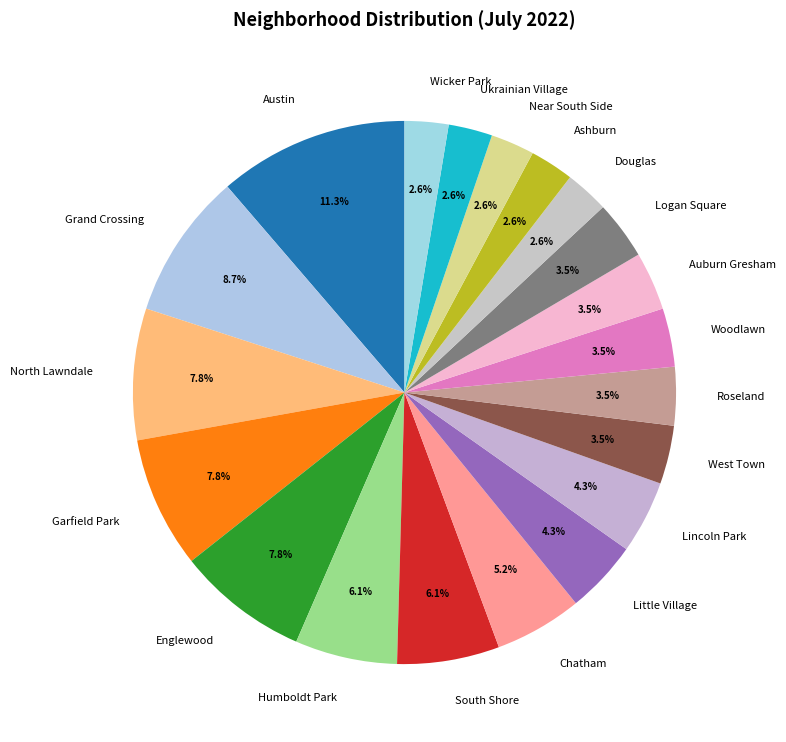

Approximately how many times larger is the value at Woodlawn compared to South Shore?

0.6